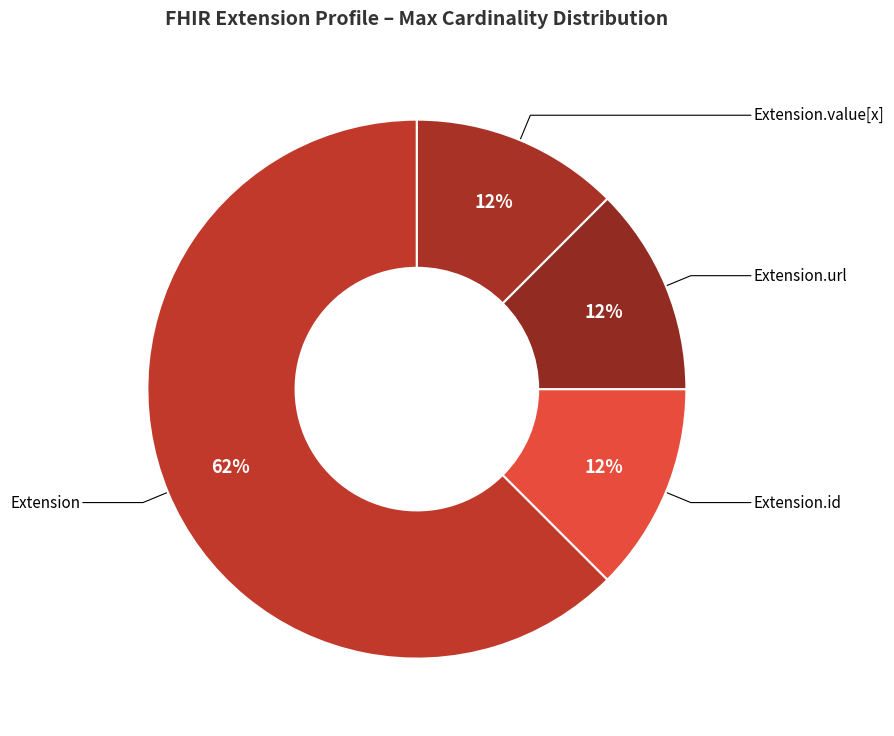

What is the ratio of the value at Extension.id to the value at Extension.url?

1.0